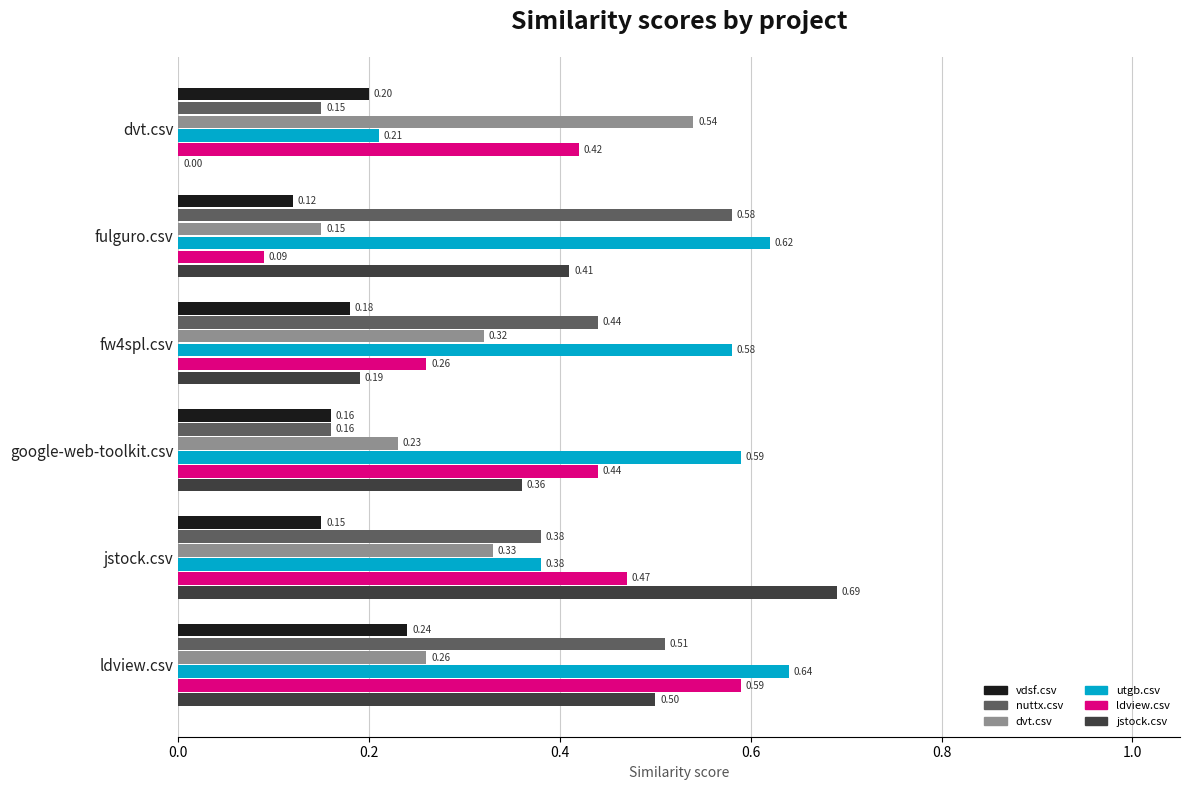

Is the value of dvt.csv at ldview.csv greater than the value of ldview.csv at jstock.csv?

No